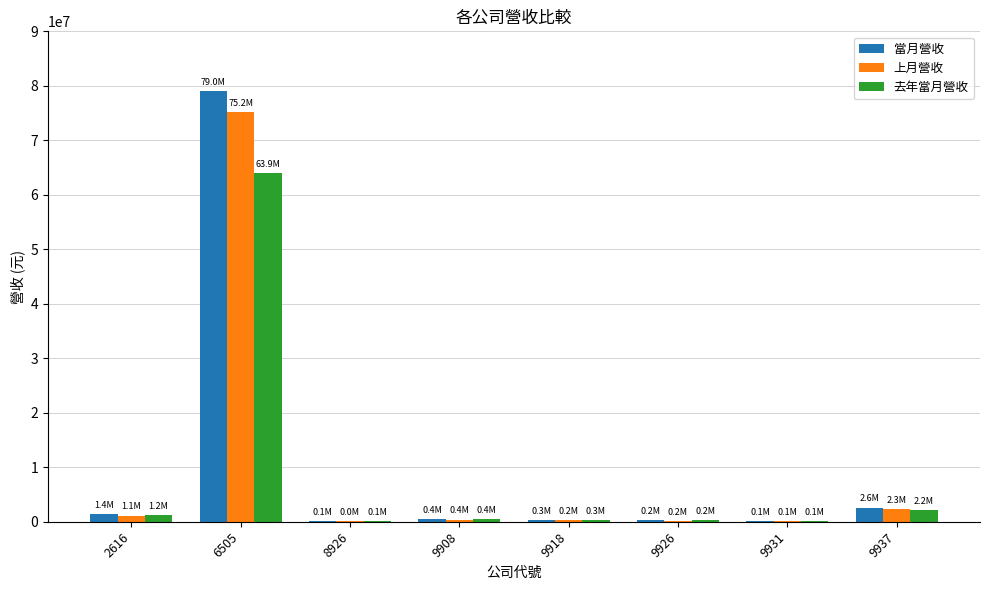

What is the sum of all 上月營收 values?

79629875